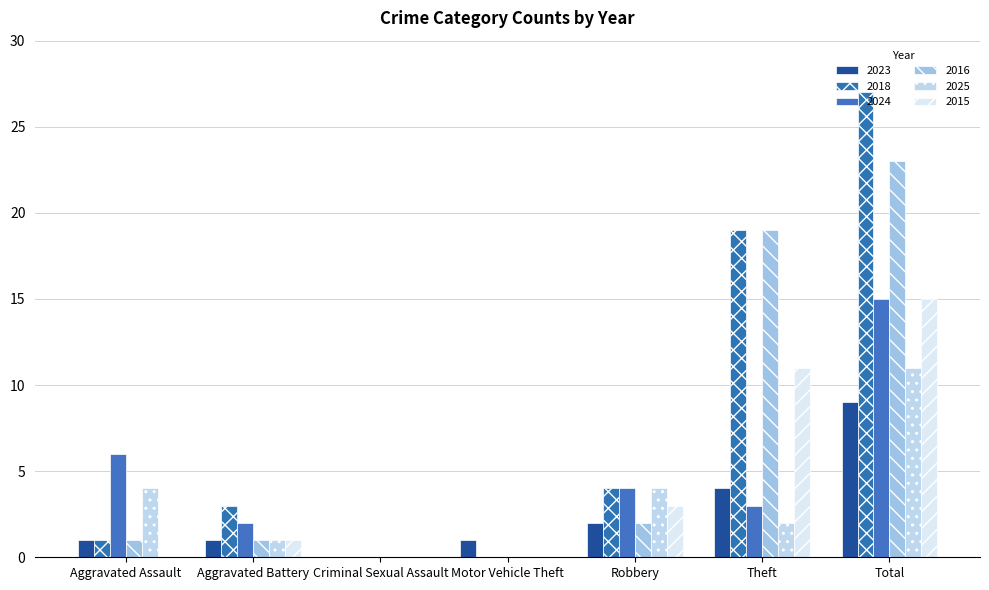

Does the chart contain stacked bars?

No